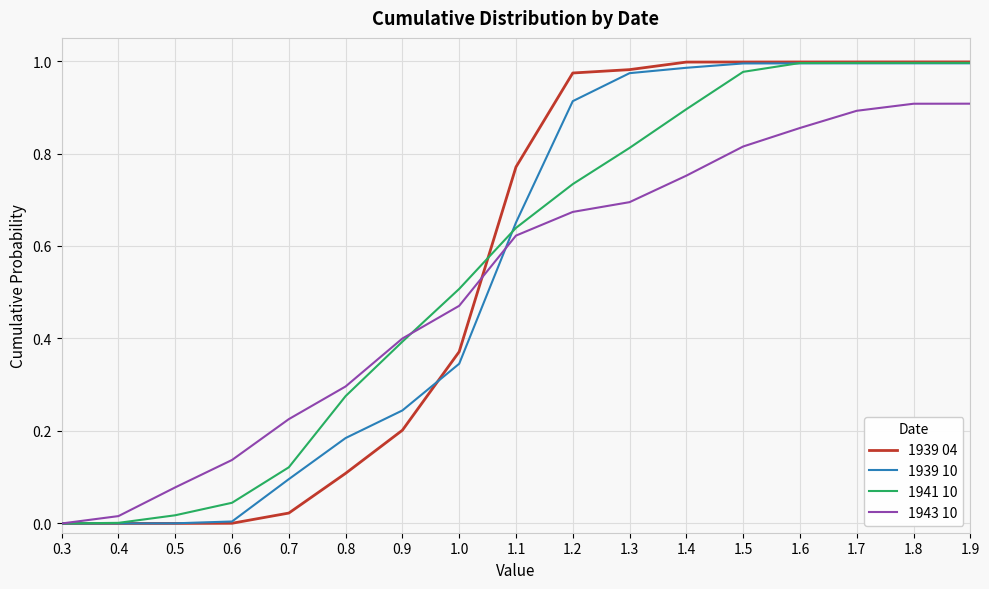

What position from the right is 0.8?

12